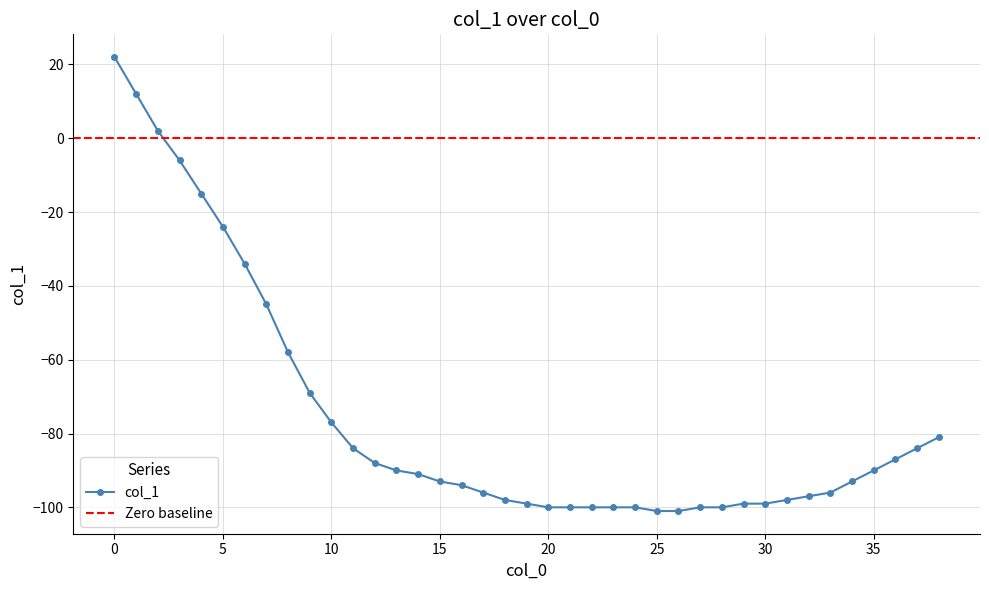

How many values are above zero?

3